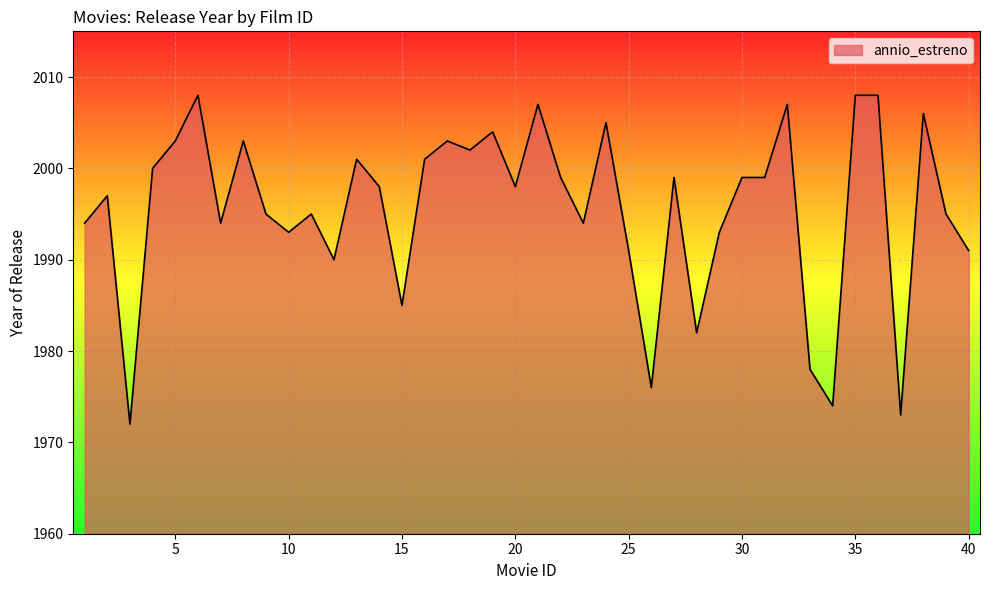

How many lines are shown in the chart?

1